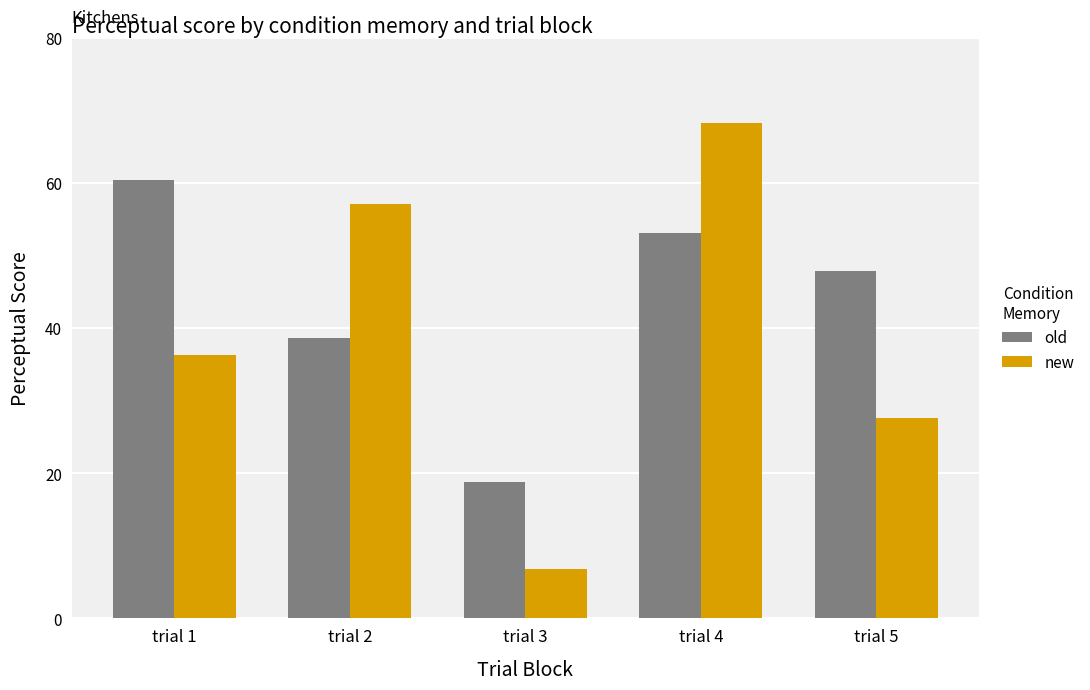

Which category has the highest value in the old series?

trial 1